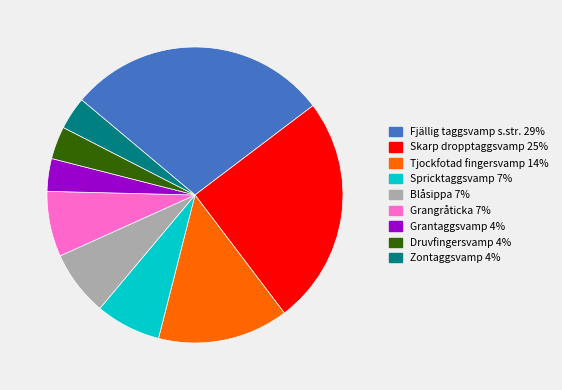

Is there any slice that represents more than half of the pie?

No